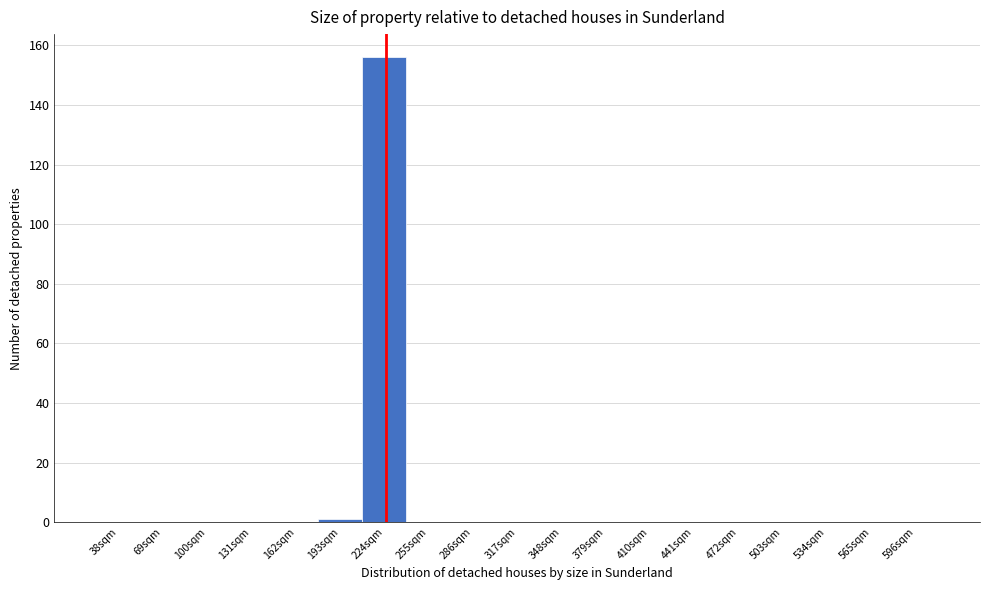

Reading left to right, transcribe all the data shown in this chart.

38sqm=0	69sqm=0	100sqm=0	131sqm=0	162sqm=0	193sqm=1	224sqm=156	255sqm=0	286sqm=0	317sqm=0	348sqm=0	379sqm=0	410sqm=0	441sqm=0	472sqm=0	503sqm=0	534sqm=0	565sqm=0	596sqm=0